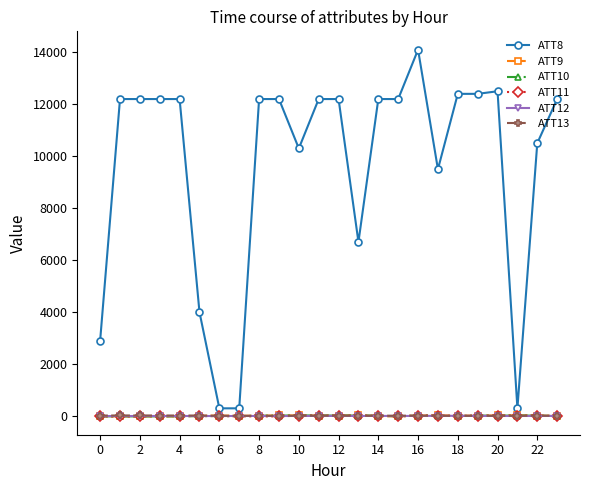

True or false: ATT11 and ATT8 intersect in this chart.

False